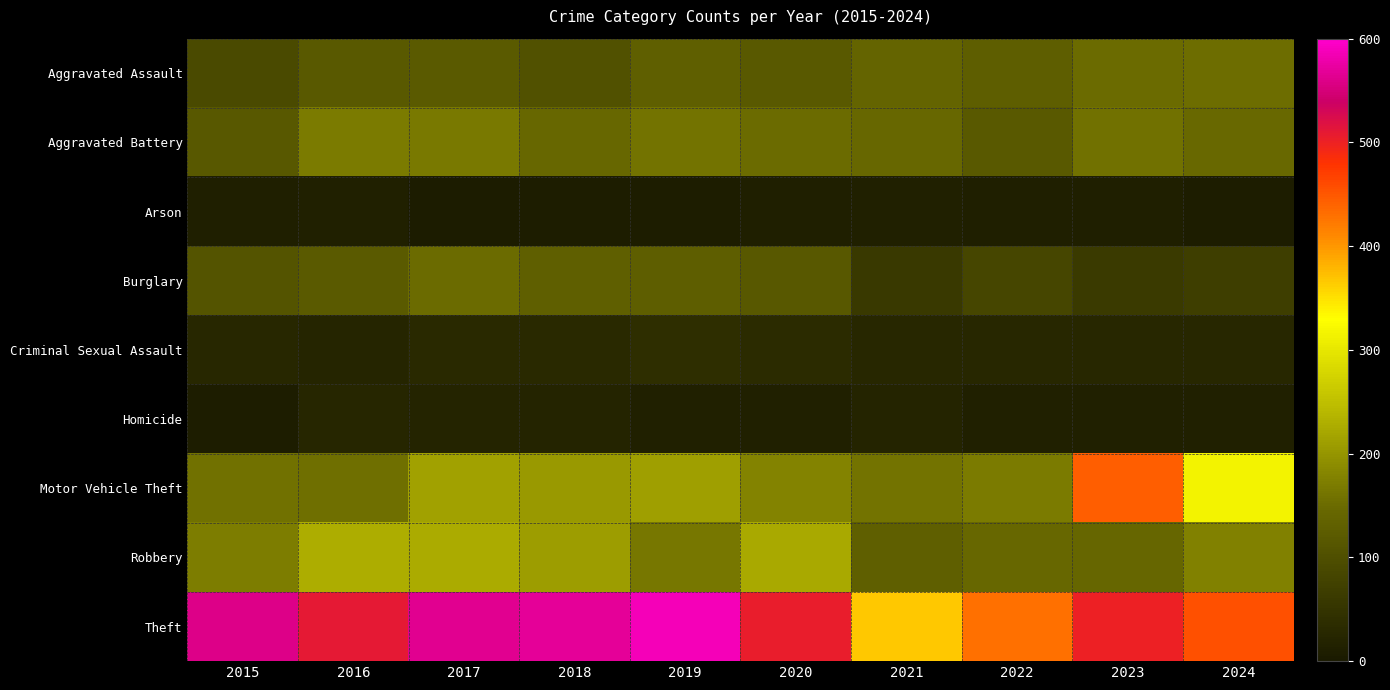

Between 2023 and 2020, which is larger?

2023